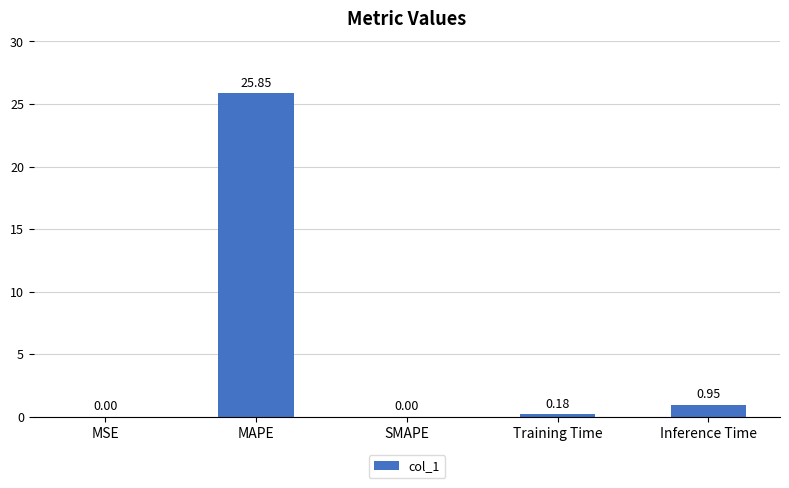

What is the change in value from SMAPE to Inference Time?

+1.0